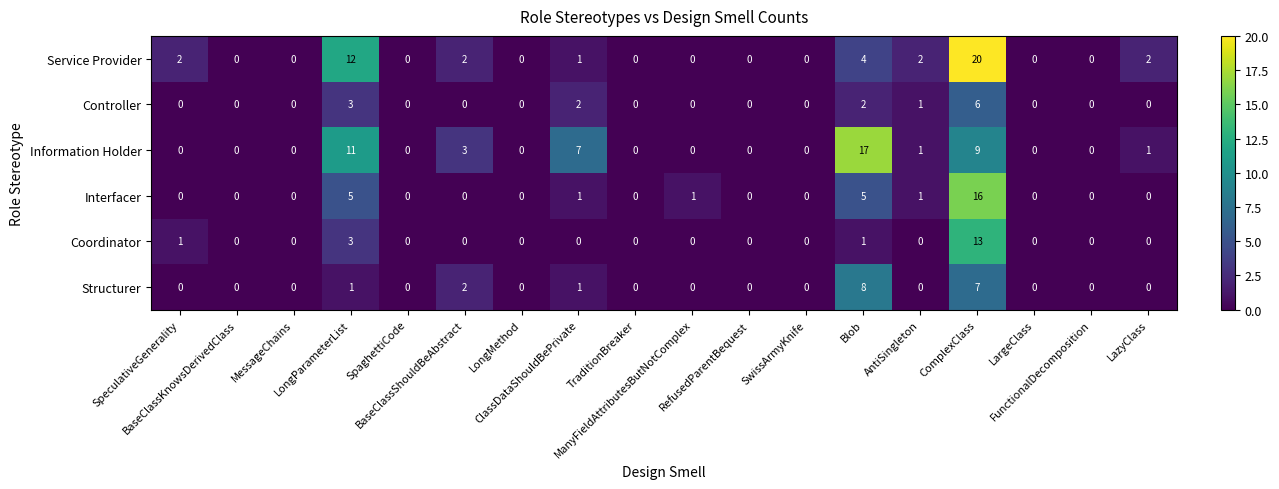

Which series has the largest total across all categories?

Information Holder